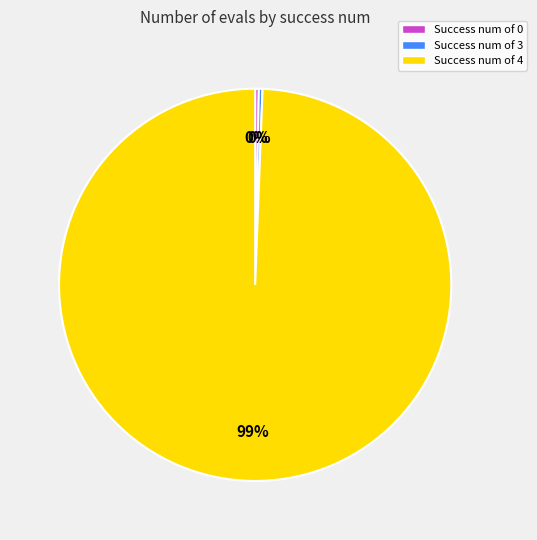

How many slices are in this pie chart?

3